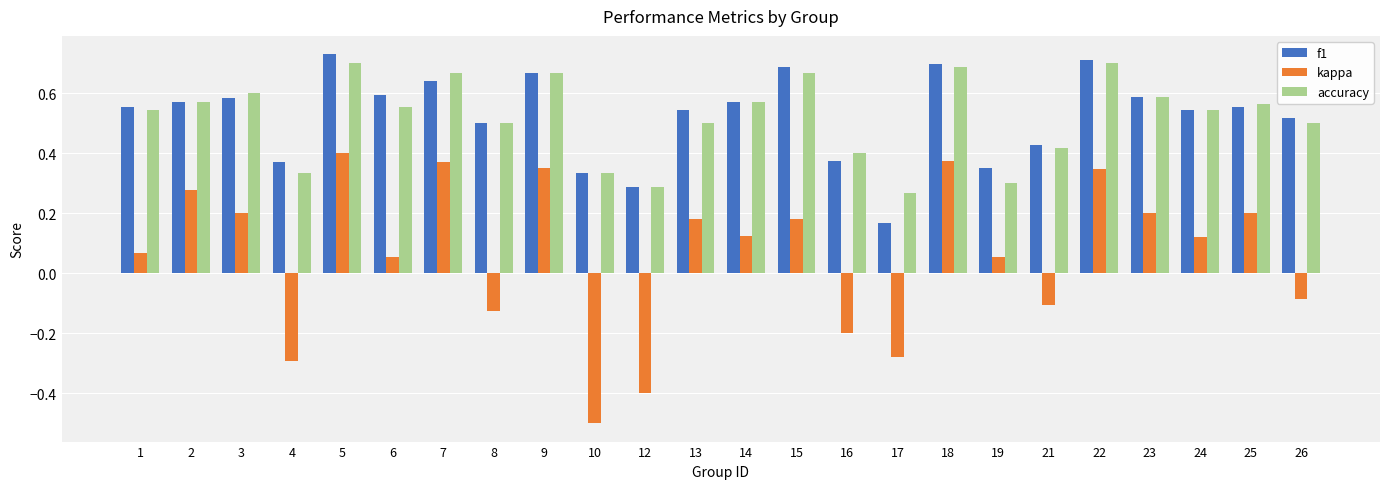

Count the number of data series in this chart.

3